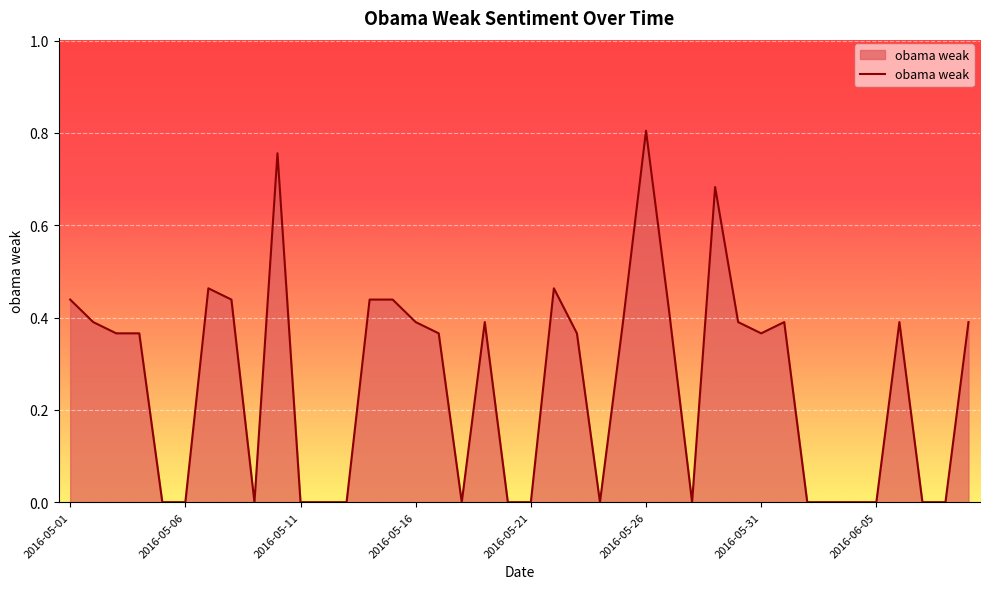

Does the chart have visible grid lines?

Yes